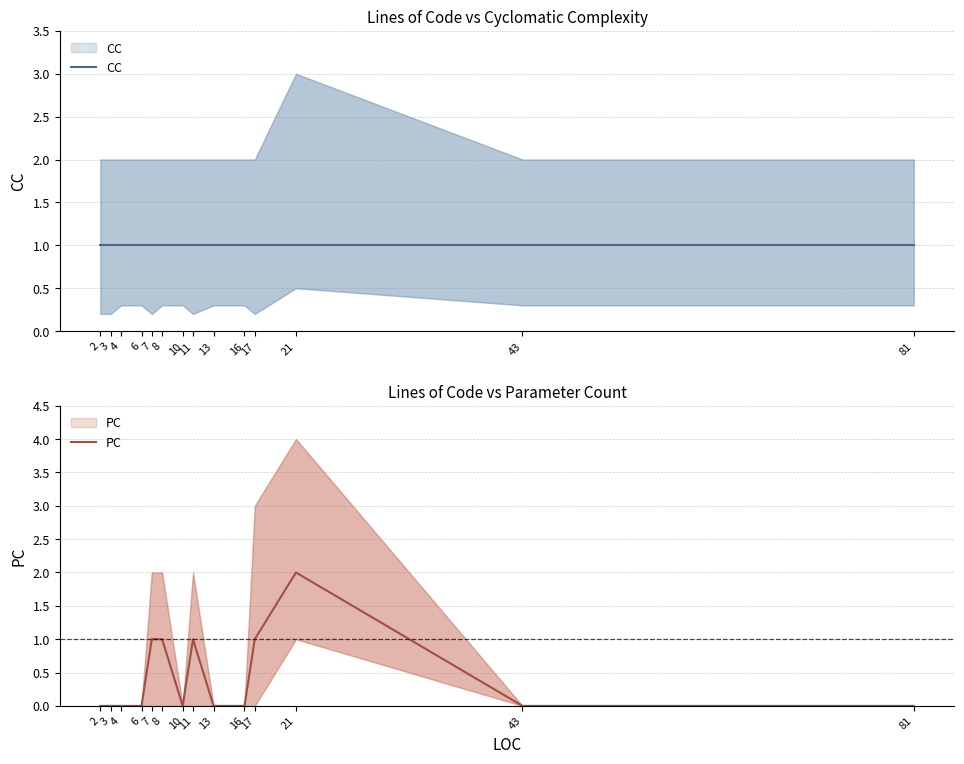

True or false: PC has a value of 0 at 81.

True